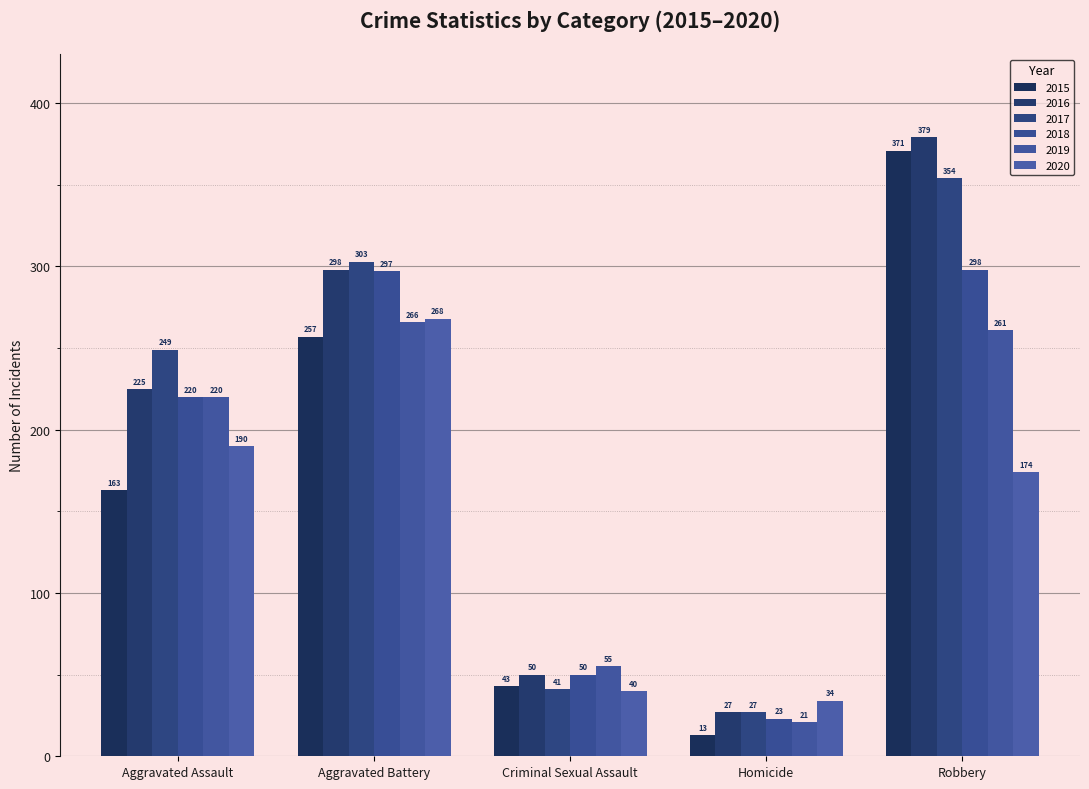

At how many categories does at least one series exceed 62?

3